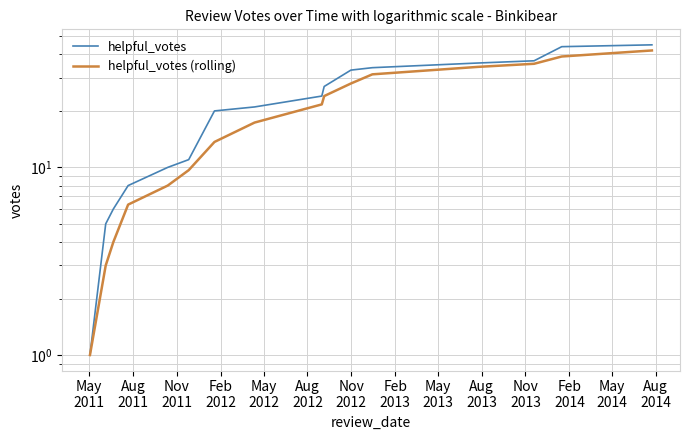

True or false: helpful_votes (rolling) and helpful_votes cross at least once.

False